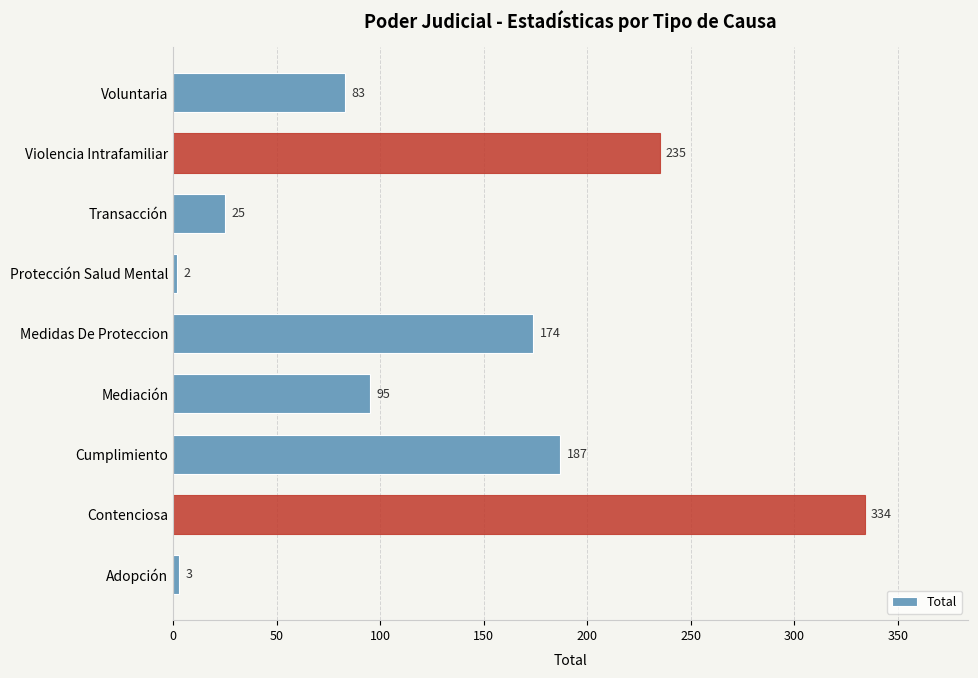

The value at Protección Salud Mental is 2. True or false?

True